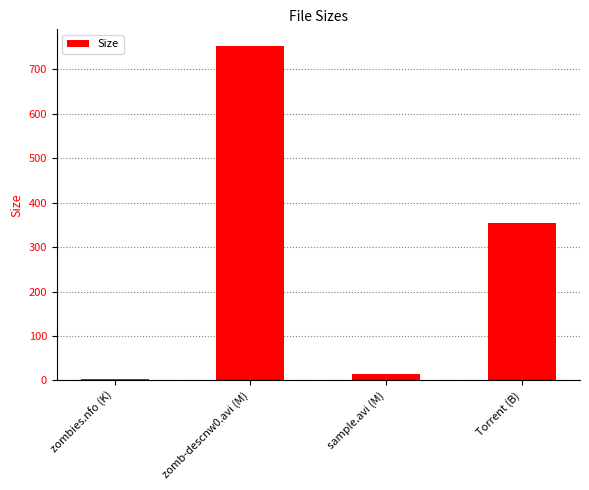

Which category has the highest value across all series?

zomb-descnw0.avi (M)